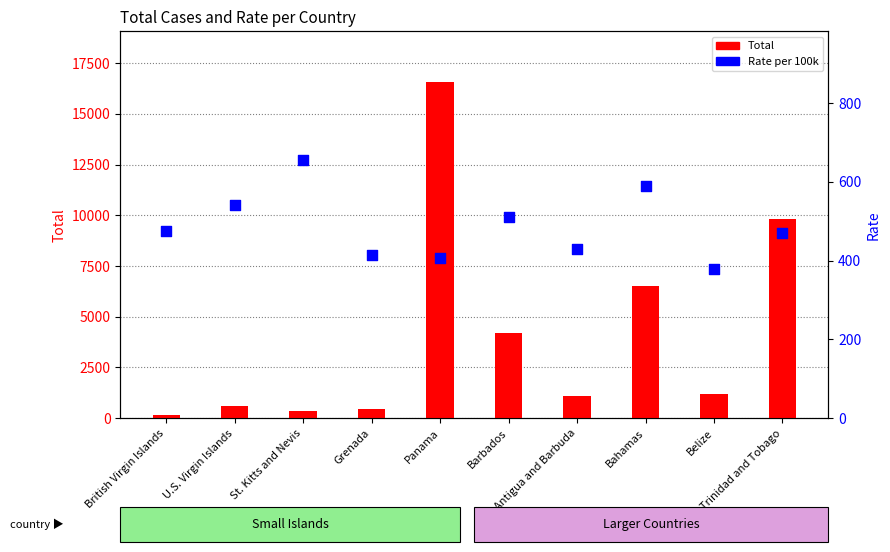

Which series has the largest Y range (max minus min)?

Total